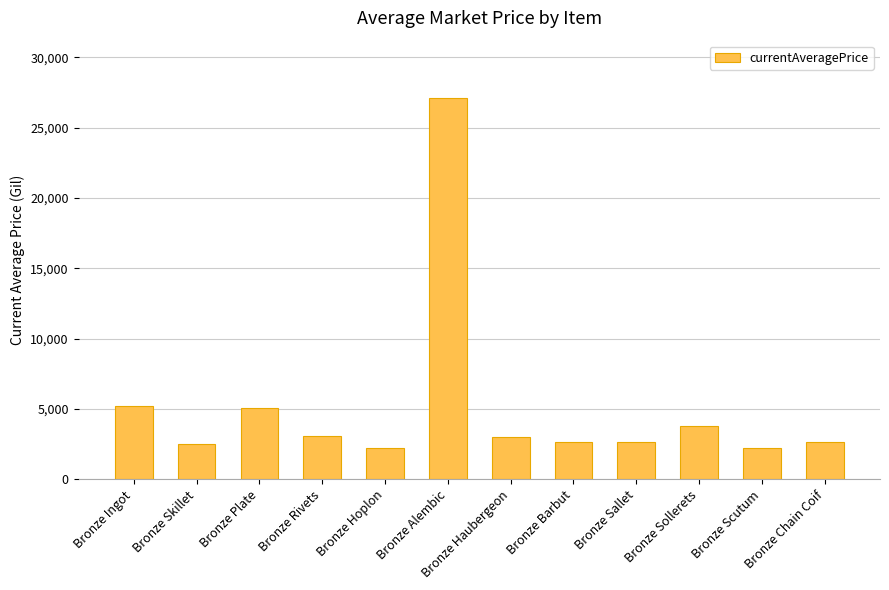

Between Bronze Haubergeon and Bronze Plate, which is larger?

Bronze Plate